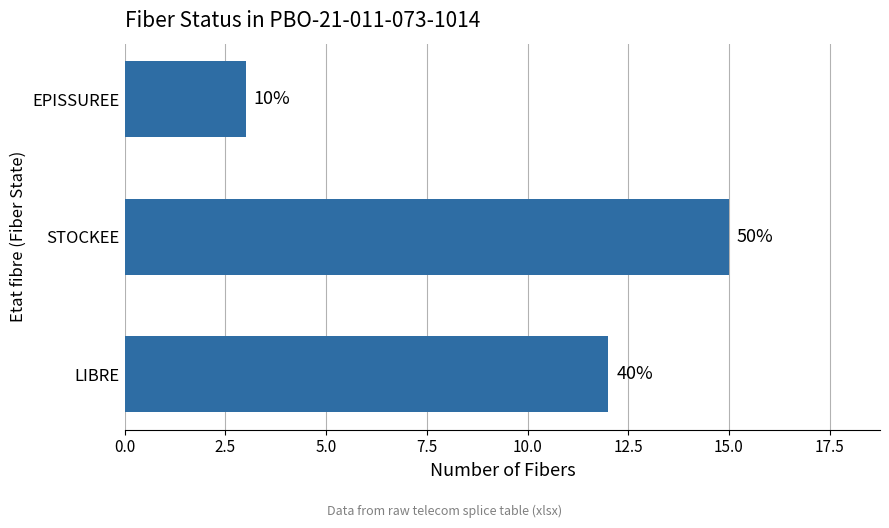

What is the maximum value shown in the chart?

15